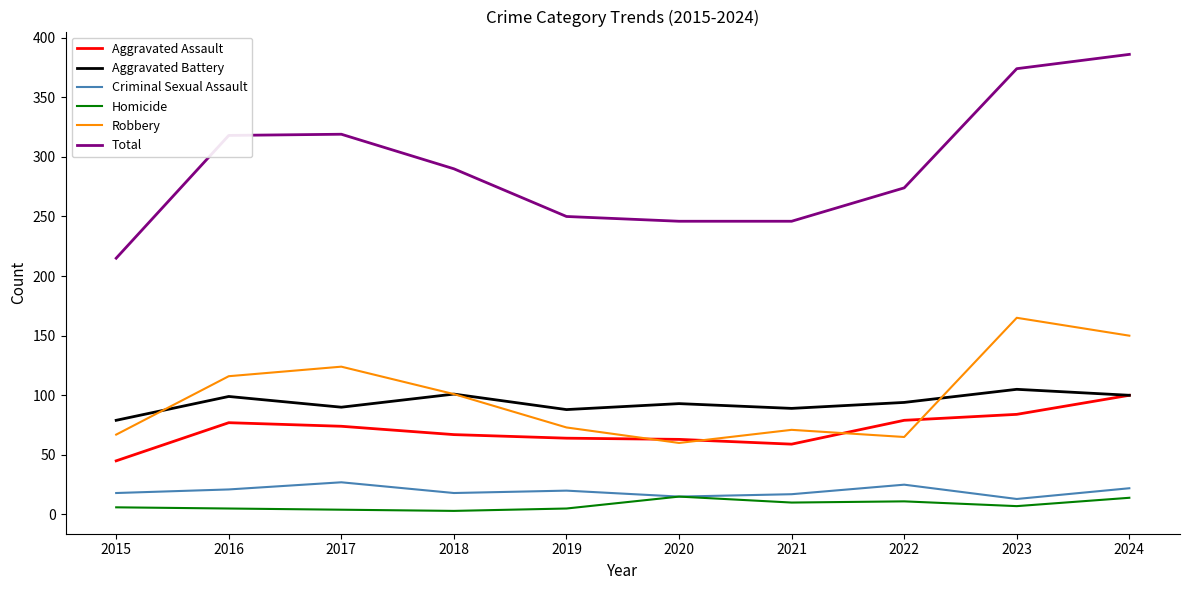

Which category has the highest value in the Robbery series?

2023